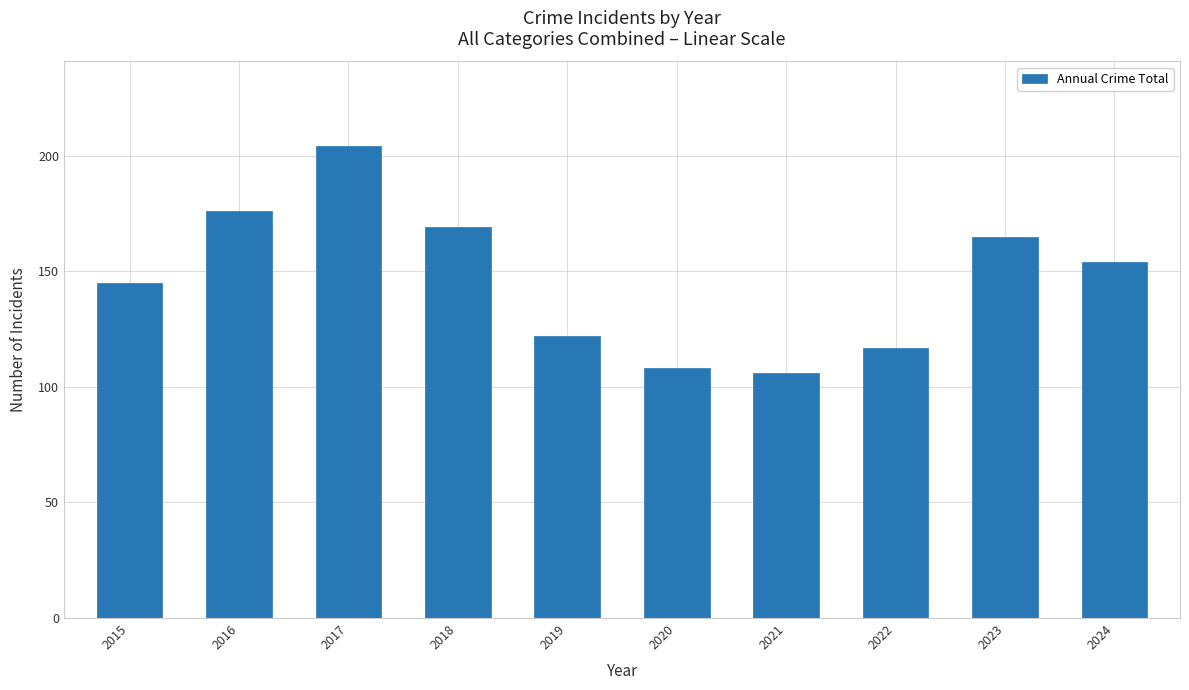

Which has a higher value, 2020 or 2016?

2016